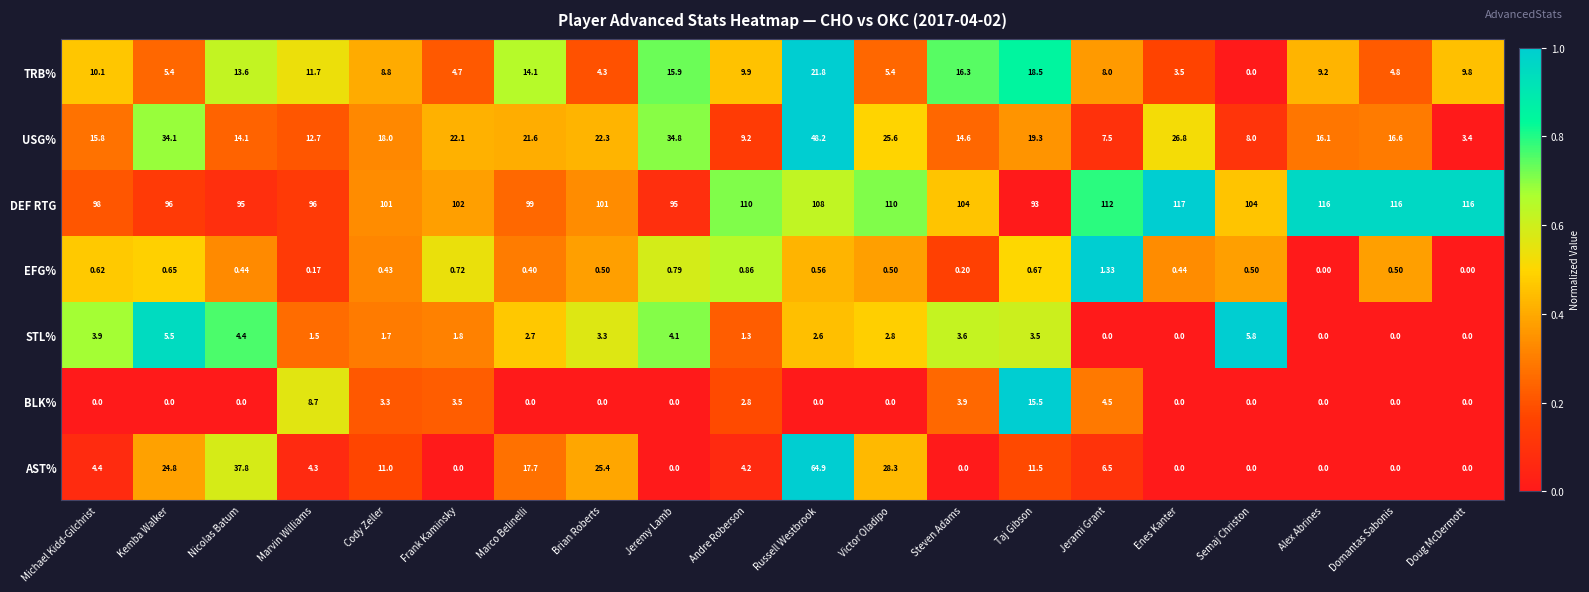

How many data points in AST% are less than 4?

8